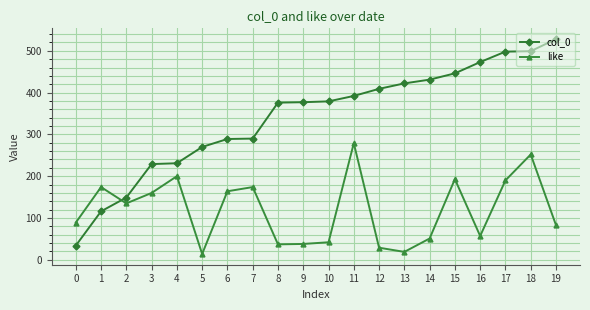

What is the value of the like point at the 3rd from the left?

135